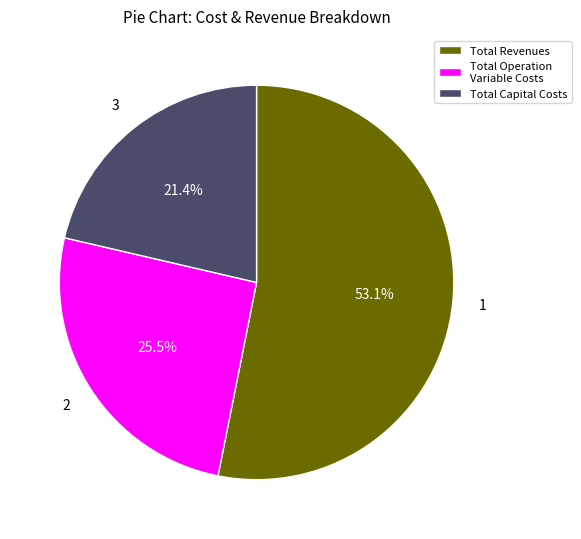

Which slice is the smallest?

Total Capital Costs